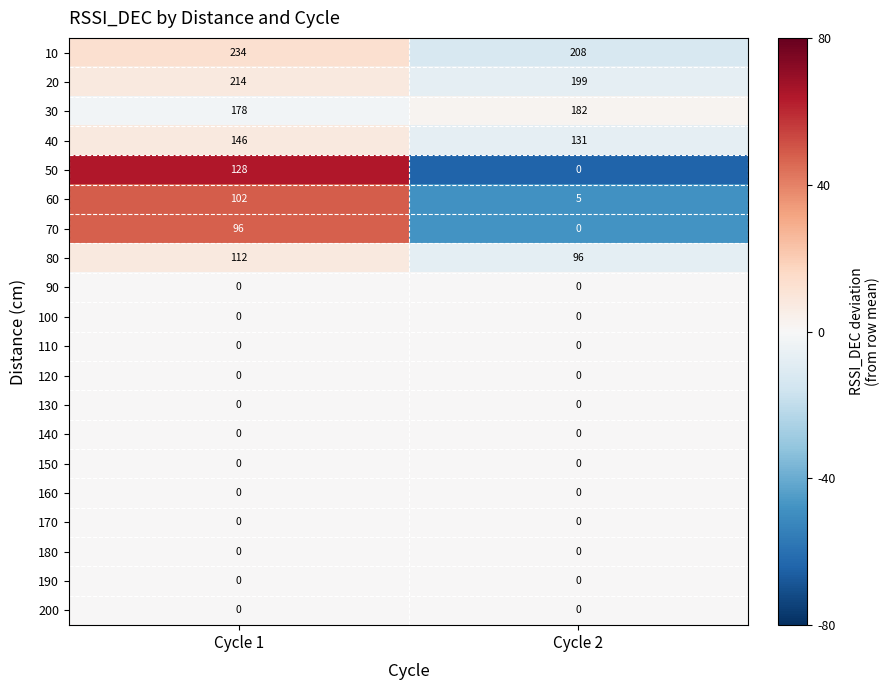

True or false: 160 has a value of 0 at Cycle 2.

True